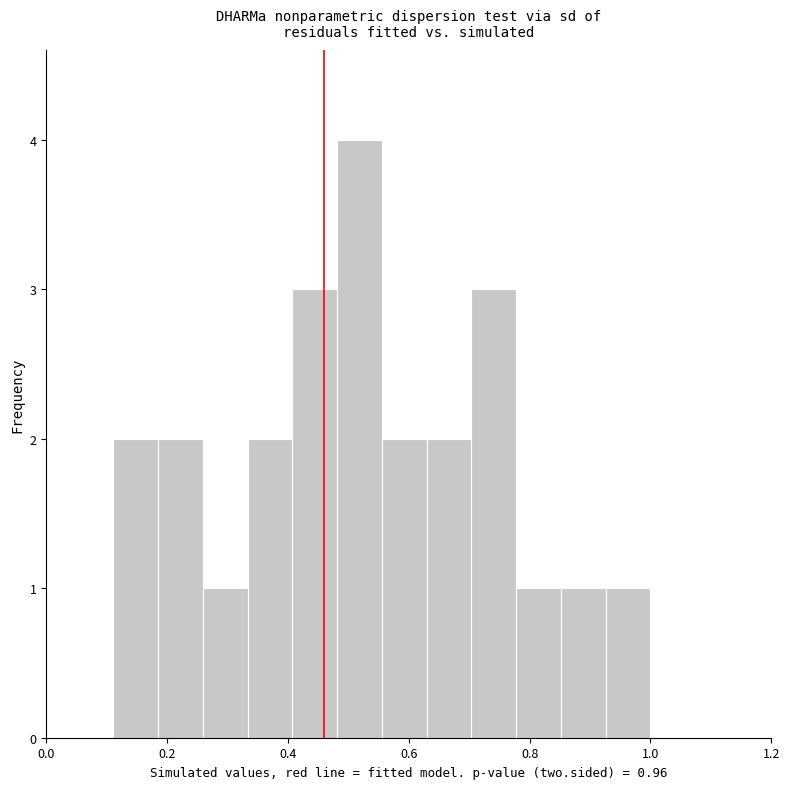

Around what value on the x-axis is the tallest bar? Give the approximate position of its centre, as read against the axis.

0.52